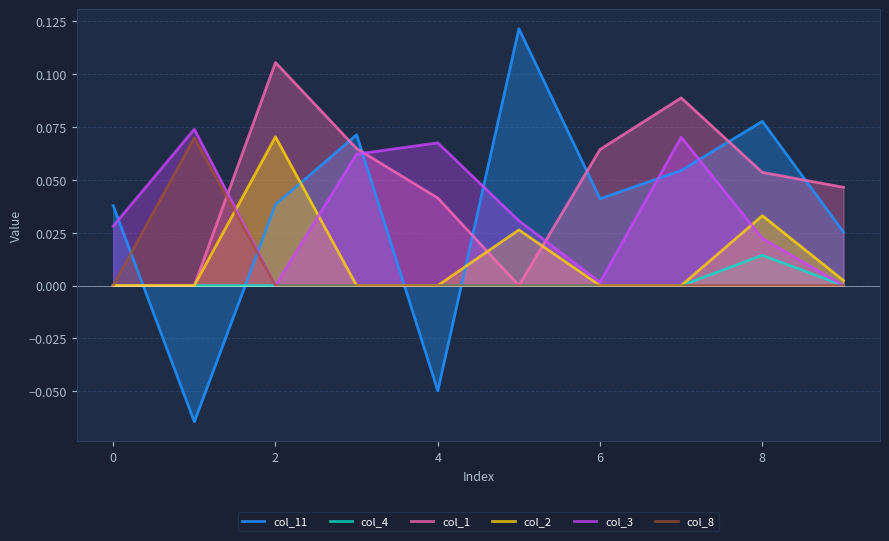

In col_1, how many points are higher than both neighbors (excluding endpoints)?

2